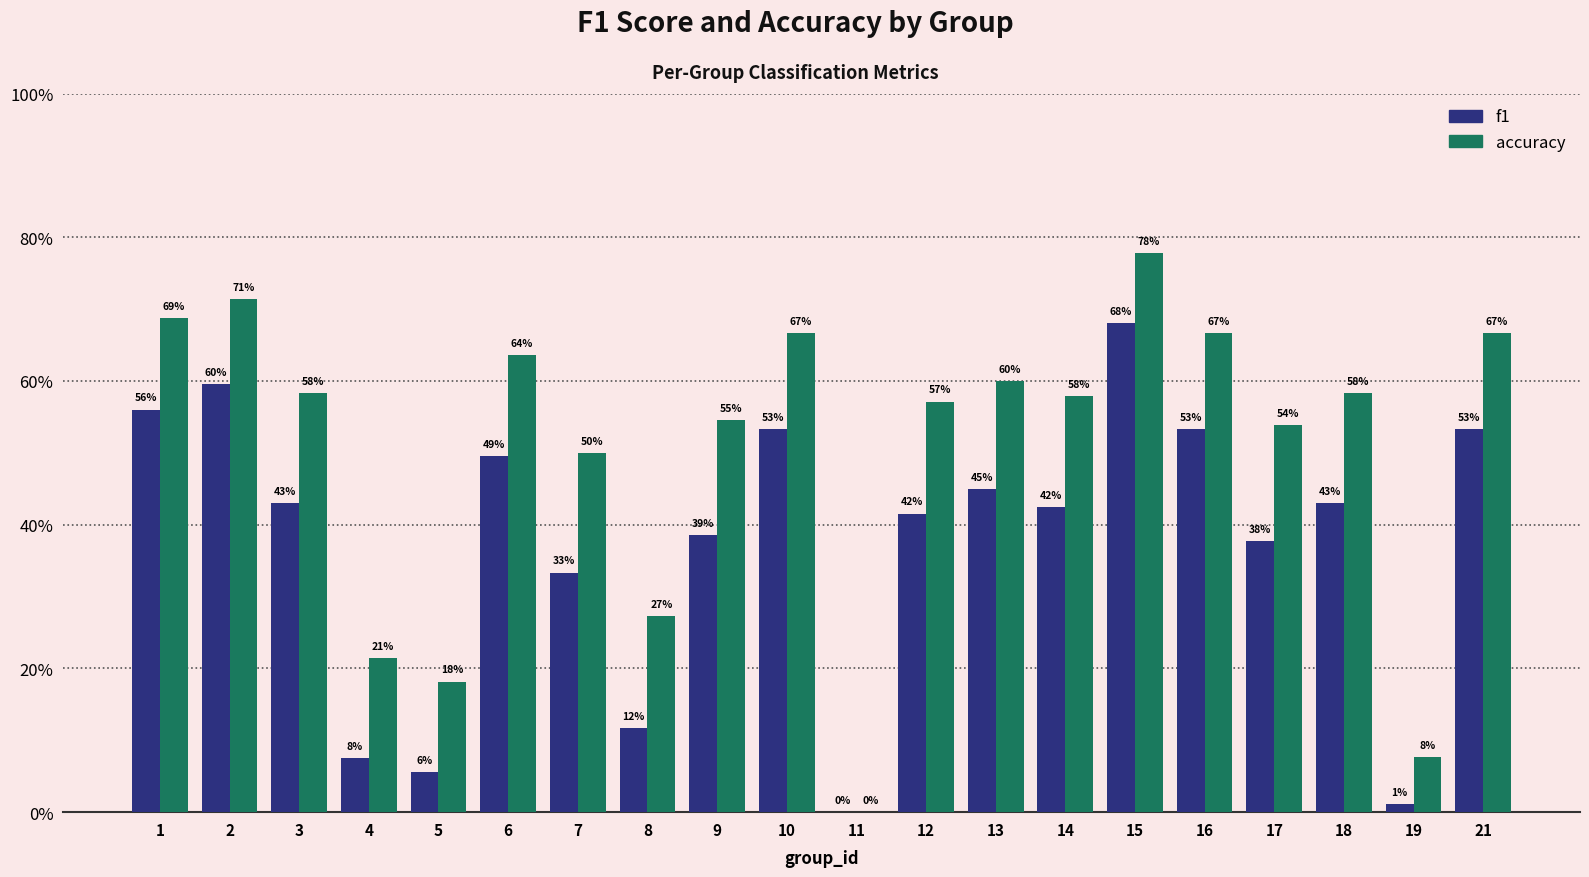

Does the chart contain stacked bars?

No